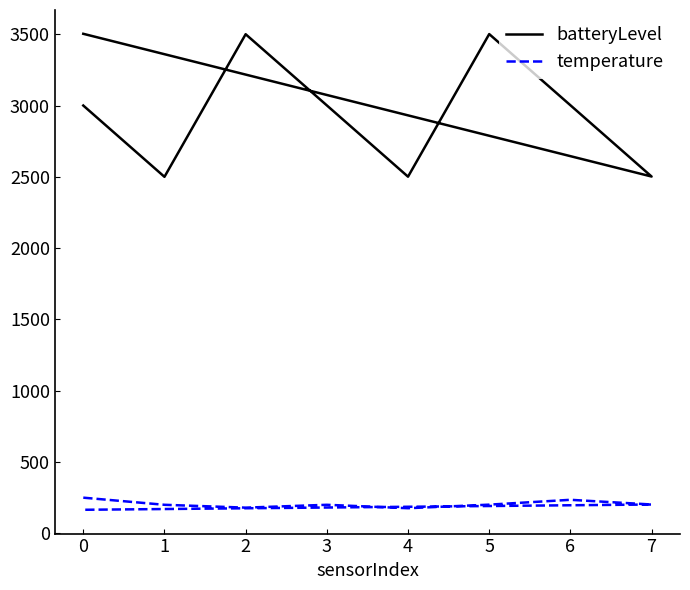

What is the value of the temperature point at the 8th from the left?

202